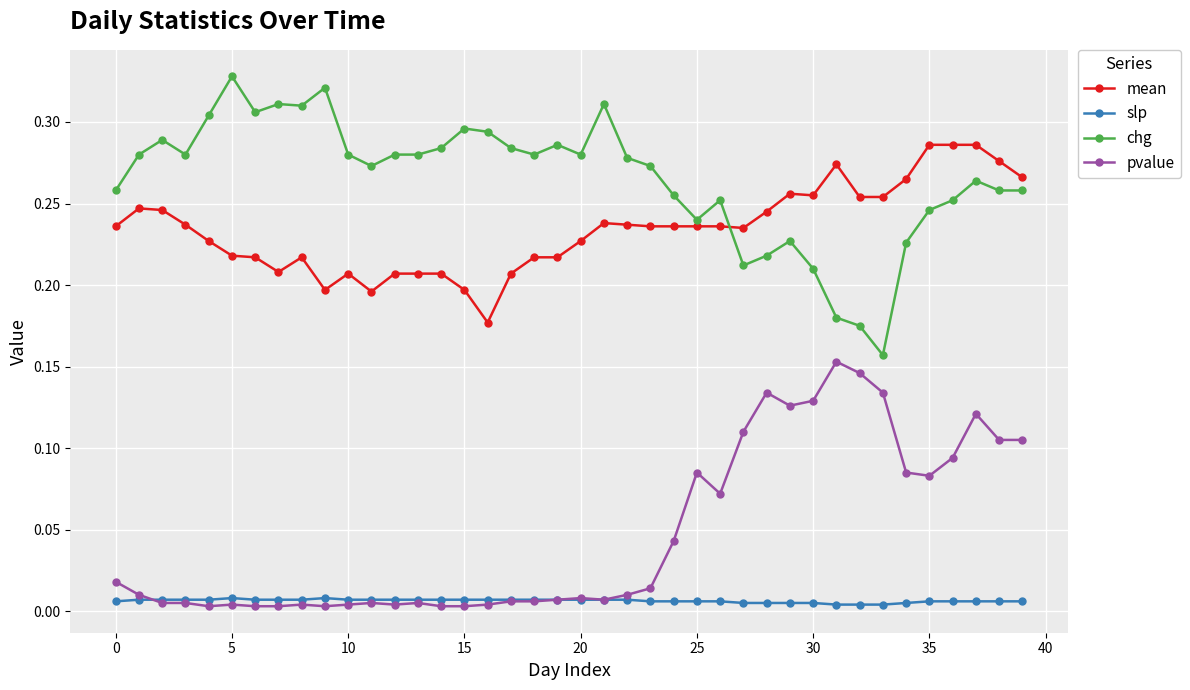

True or false: mean has more than 2 points higher than both neighbors.

True